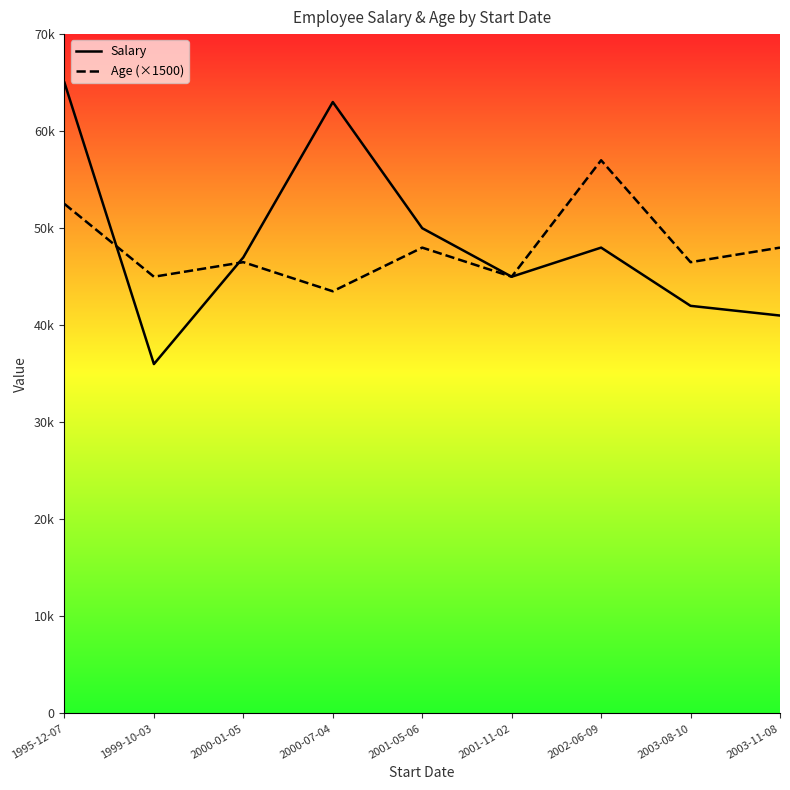

Reading right to left, transcribe all the data shown in this chart.

Salary: 41000	42000	48000	45000	50000	63000	47000	36000	65000
Age (×1500): 48000	46500	57000	45000	48000	43500	46500	45000	52500